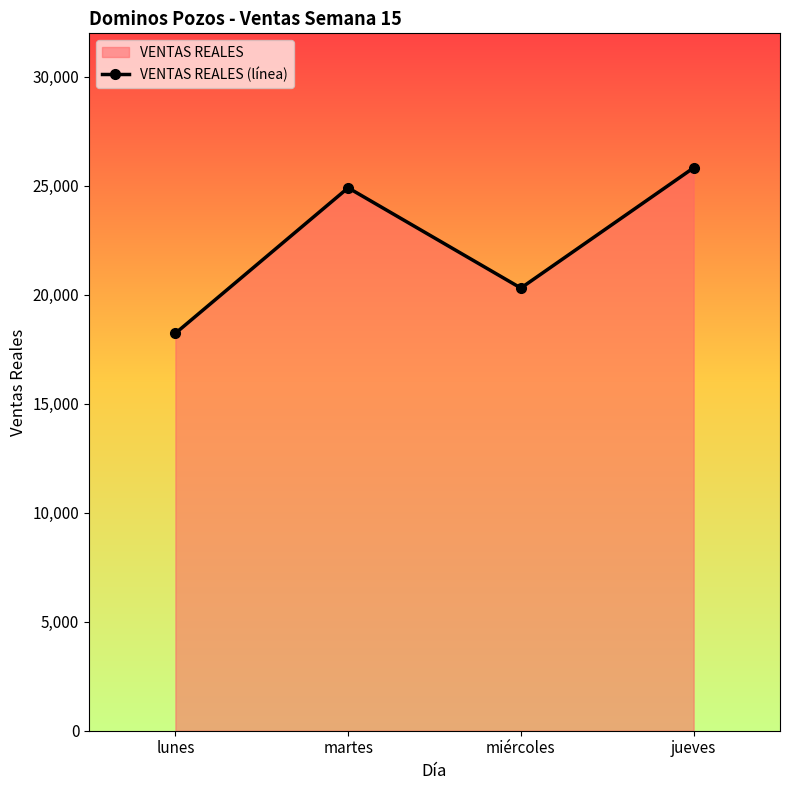

Between martes and jueves, which is larger?

jueves